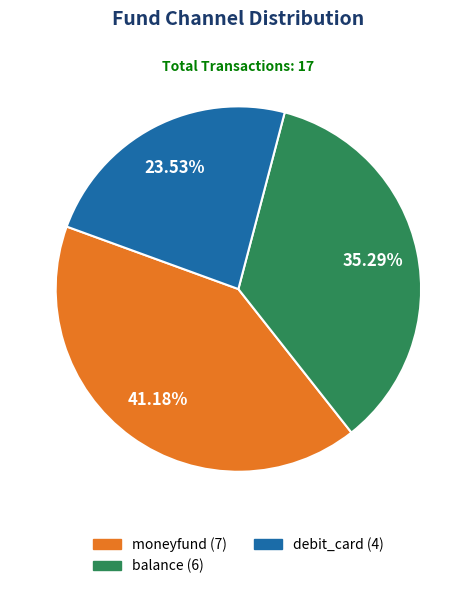

What percentage is the debit_card slice, to the nearest percent?

24%